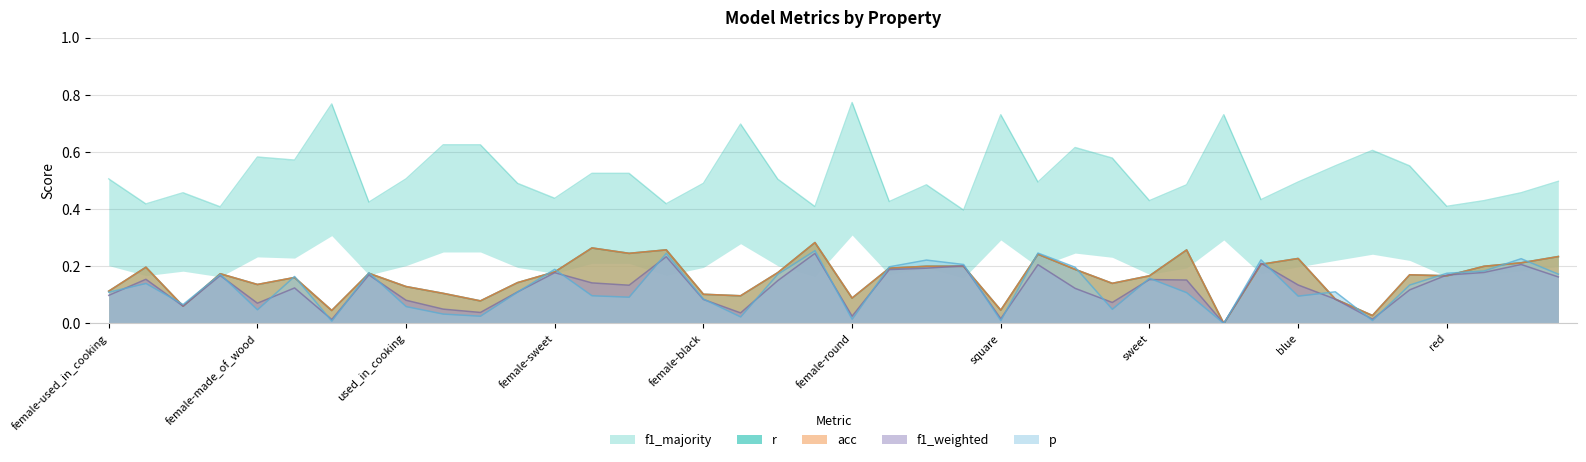

What is the highest value of the r series?

0.3